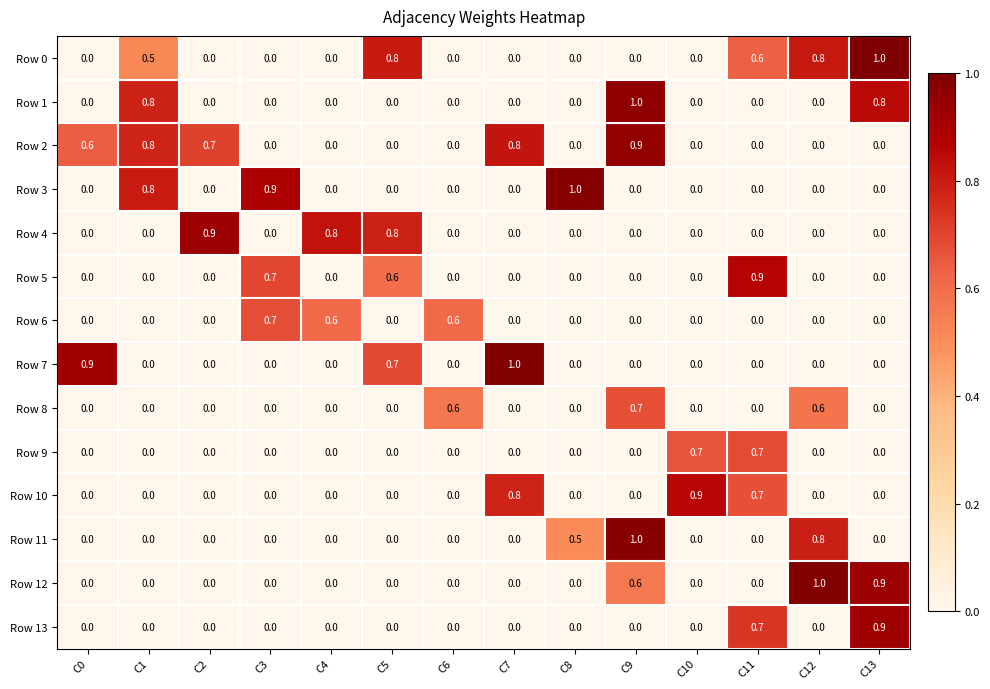

What is the sum of the Row 0 values at C11 and C10?

0.6